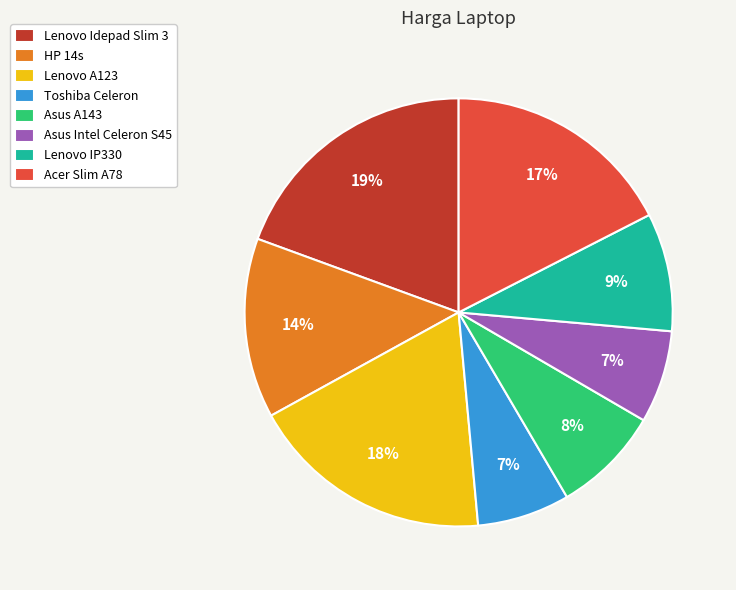

Is it true that Asus A143 is 13% of the pie?

False